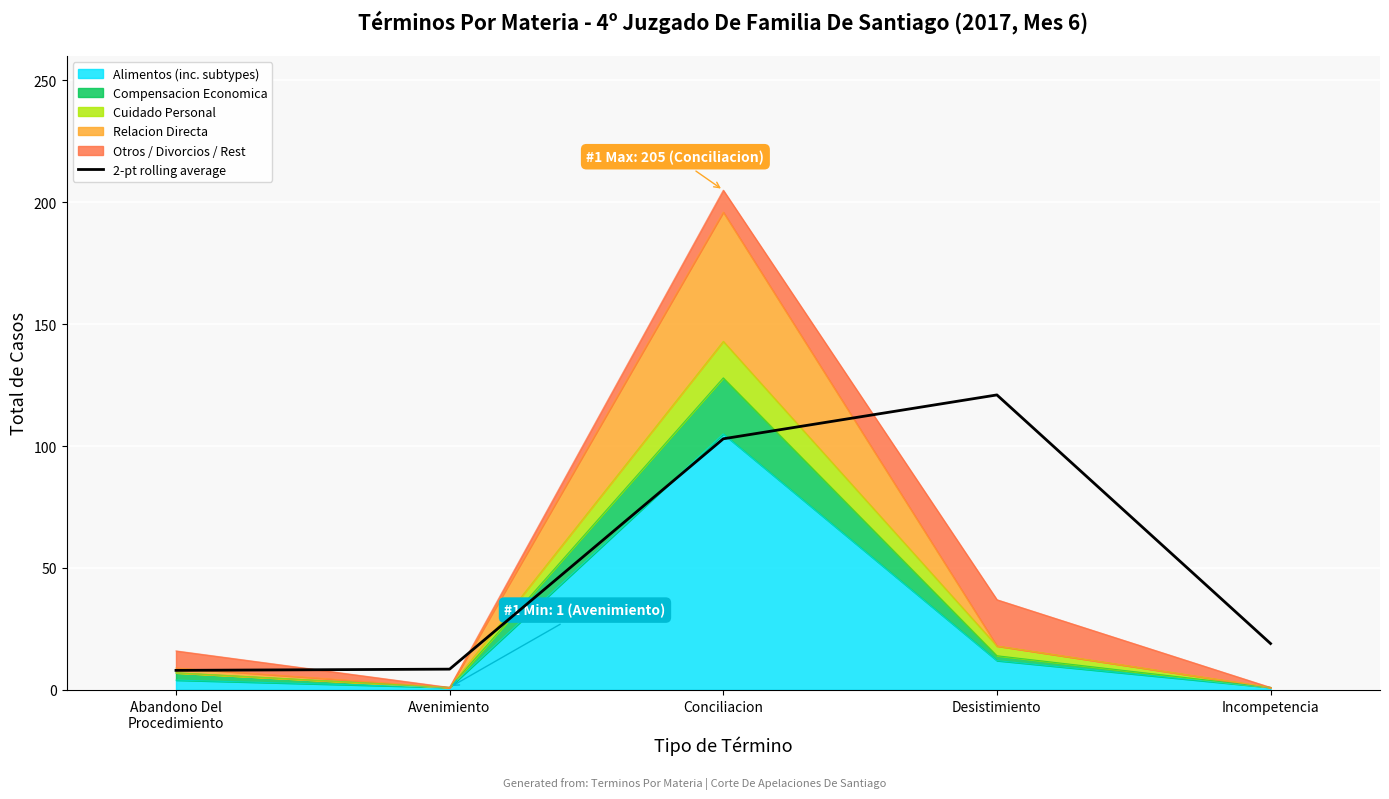

What is the sum of all values?

259.5